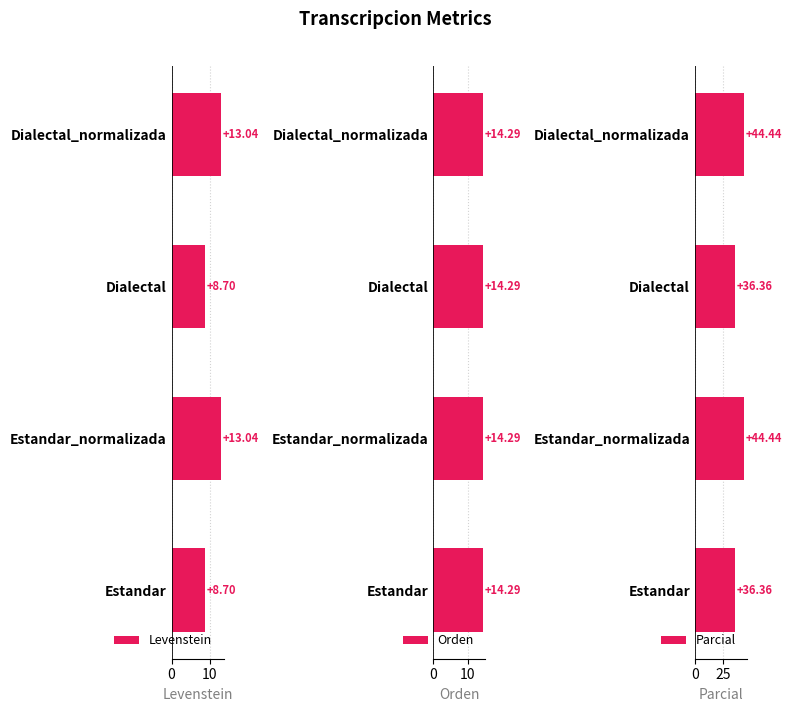

What is the sum of the Levenstein values at Dialectal_normalizada and Estandar_normalizada?

26.1